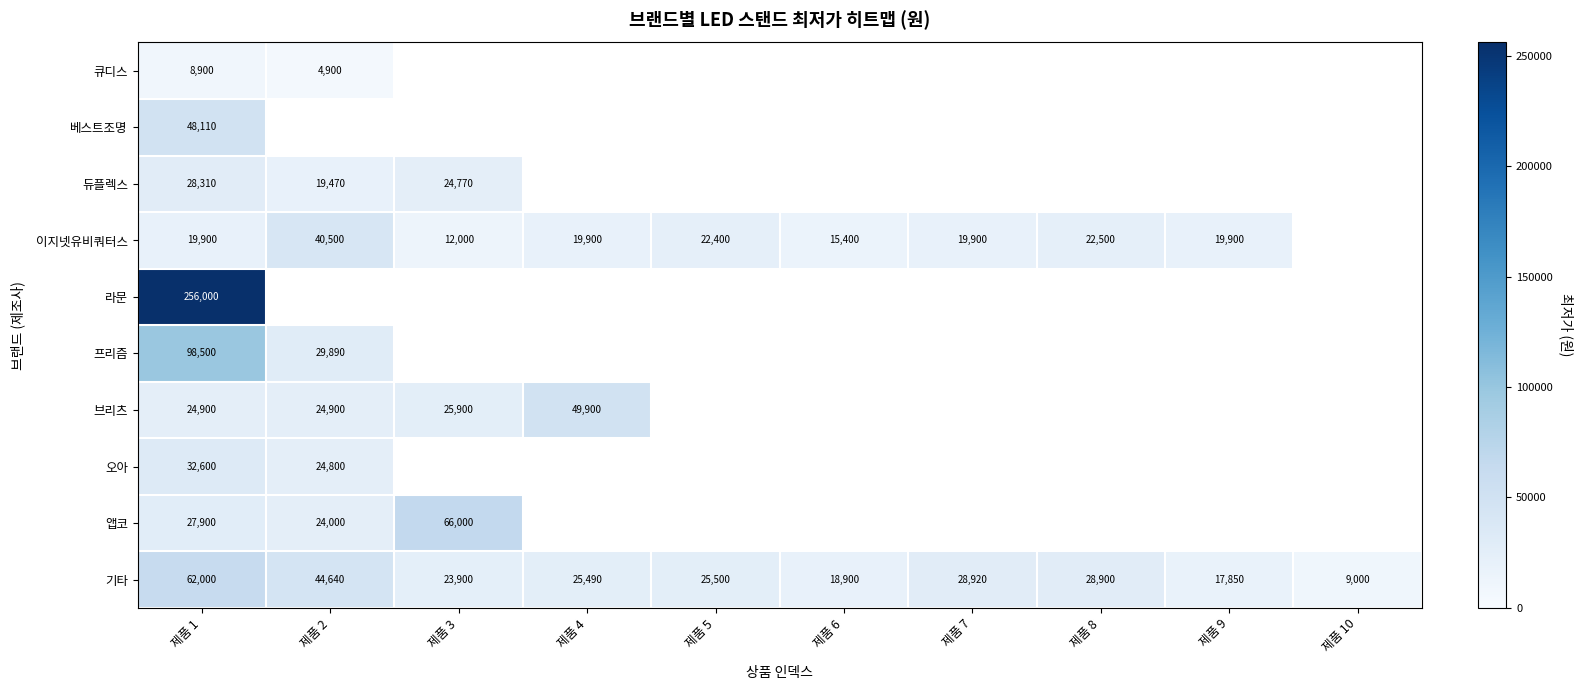

The value of 기타 at 제품 5 is 25500. True or false?

True